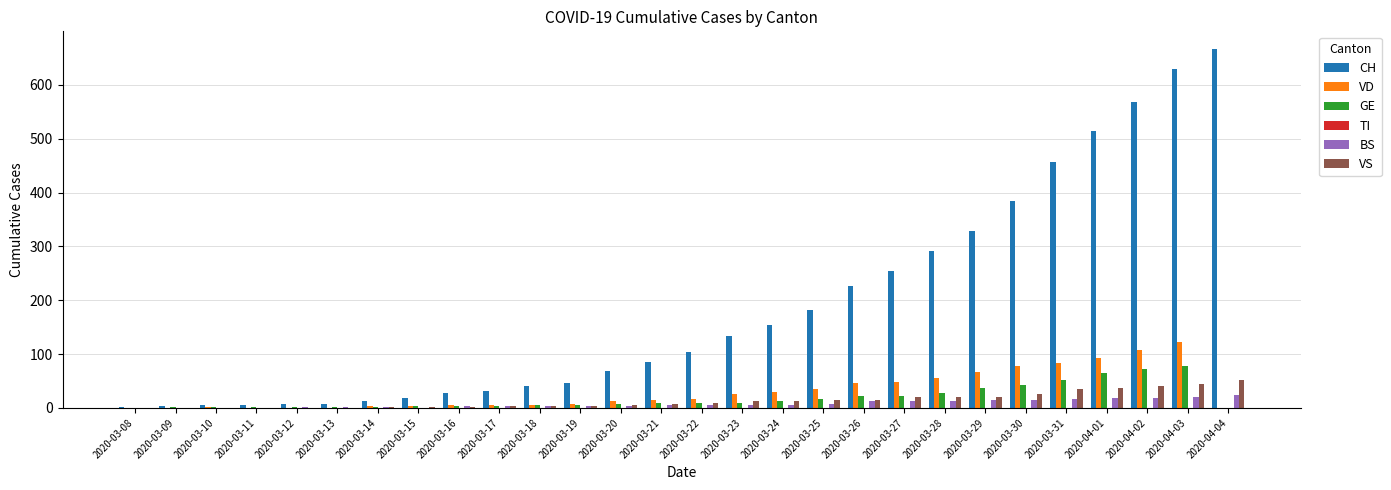

Which series has the largest total across all categories?

CH